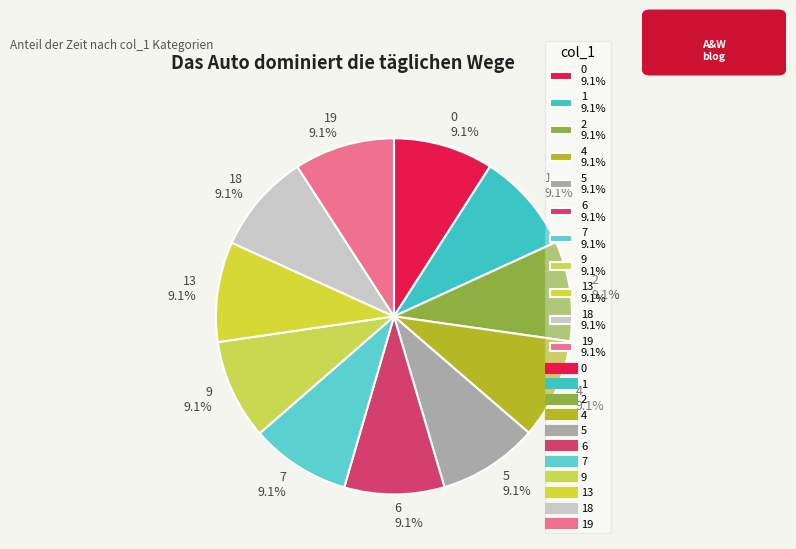

Is 0 9.1% the majority of the pie?

No